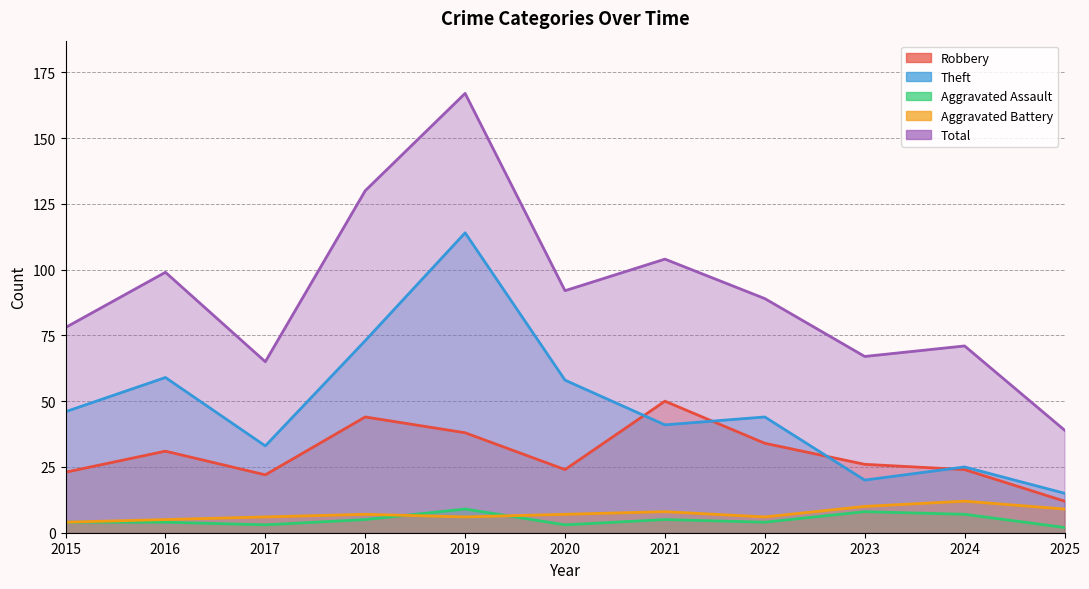

Which label corresponds to the largest value in the chart?

2019